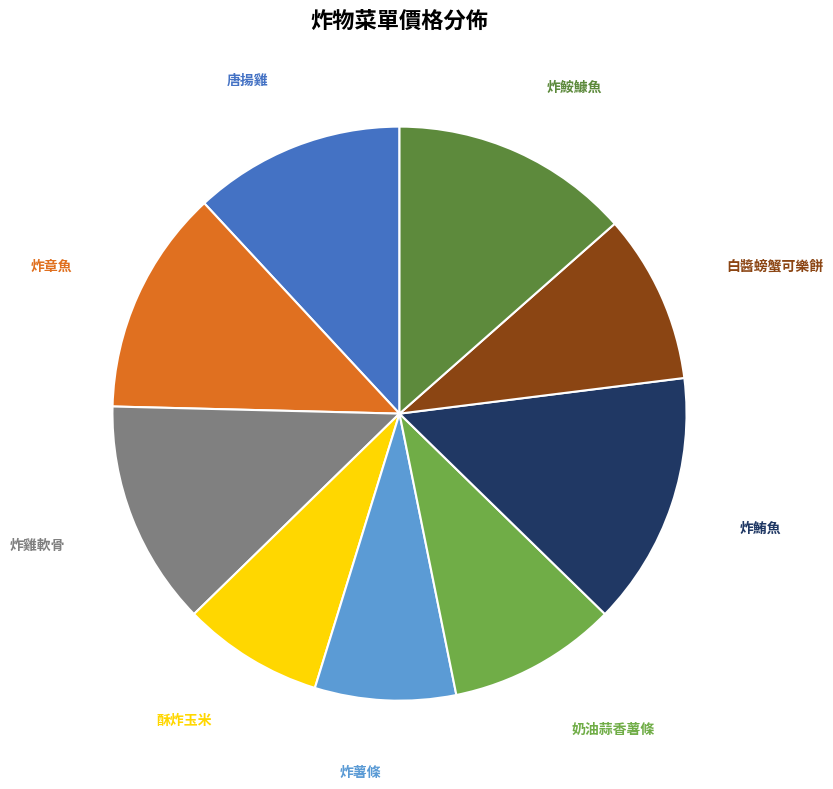

How many segments does this pie chart have?

9